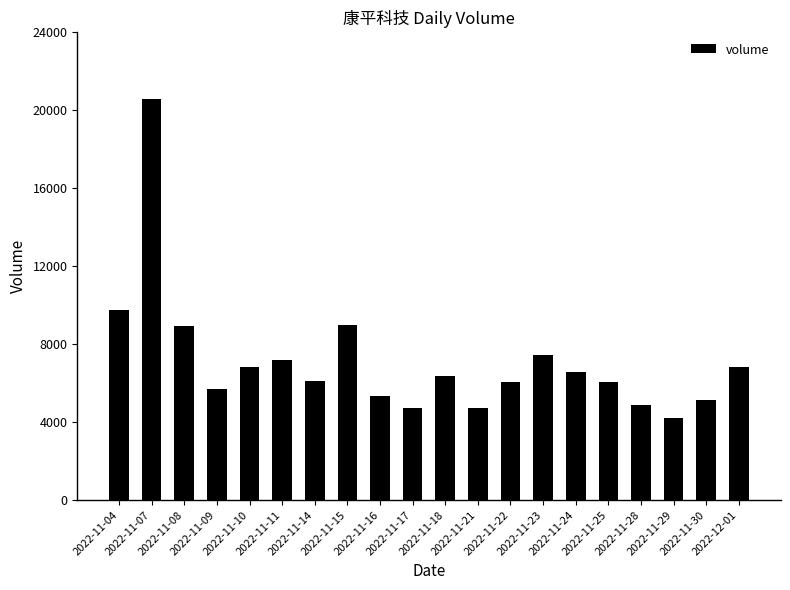

What is the sum of all values?

142298